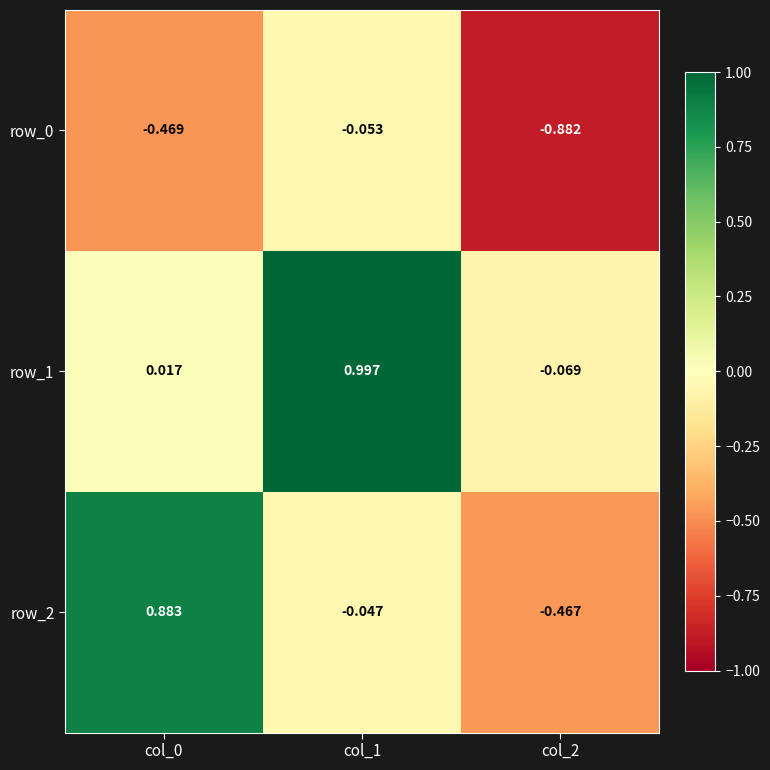

What is the sum of all row_2 values?

0.4